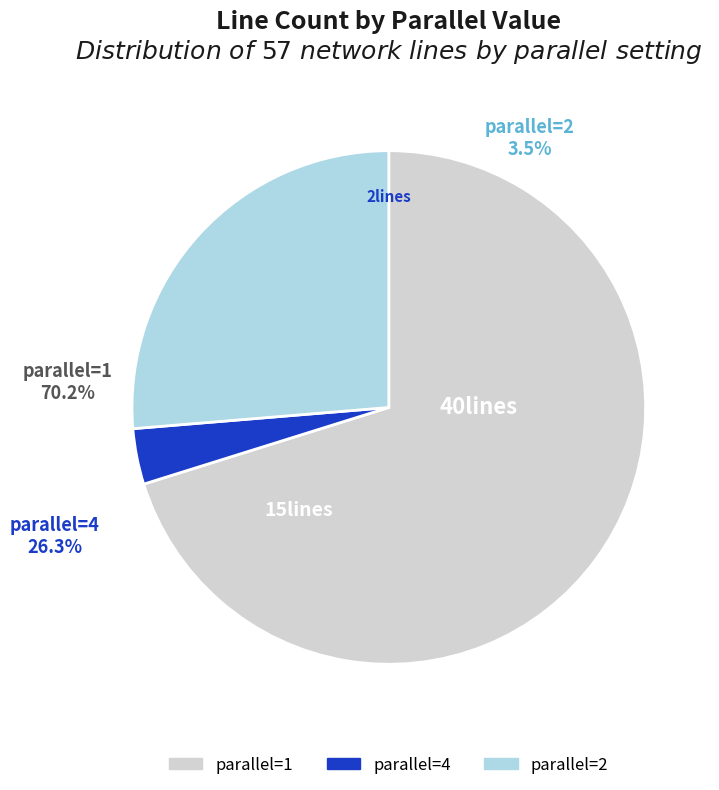

What is the majority slice?

parallel=1